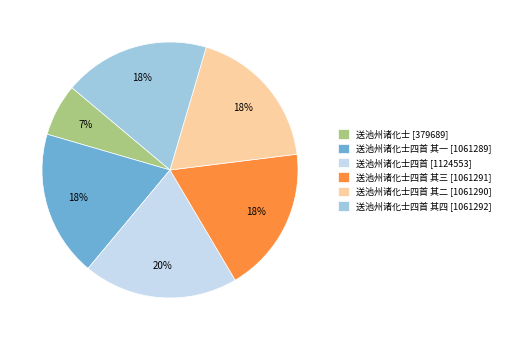

To the nearest percent, what is the difference between the largest and smallest slice percentages?

13%